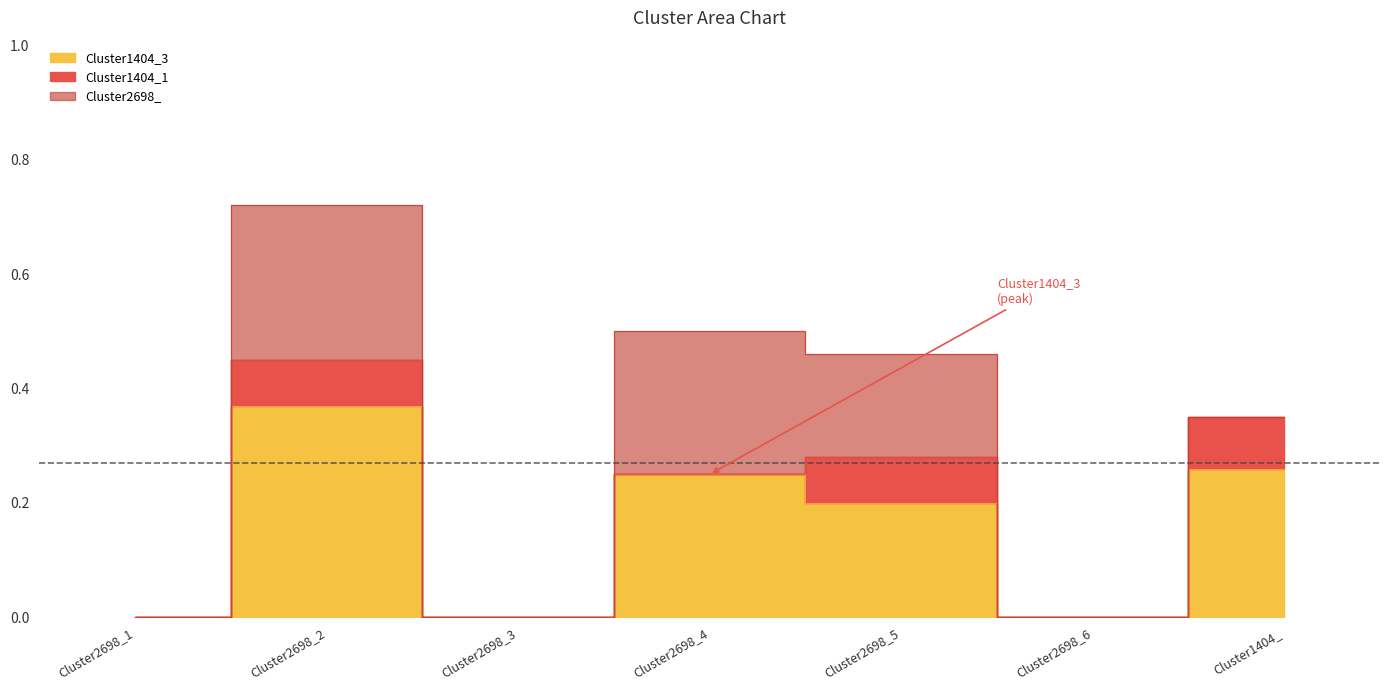

Rank the series at Cluster2698_4 from lowest to highest value.

Cluster1404_1, Cluster1404_3, Cluster2698_